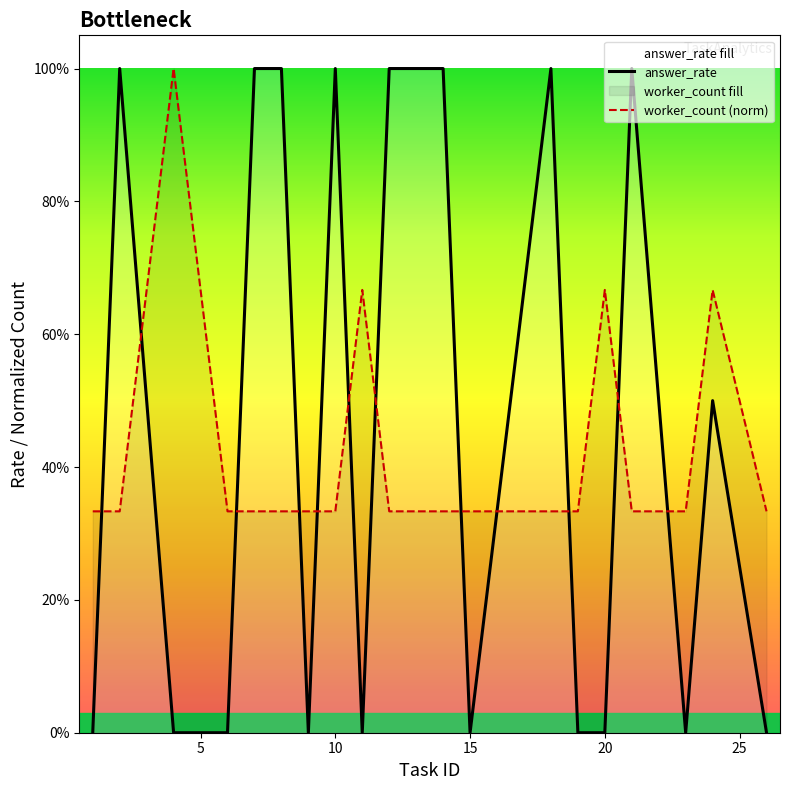

List the series in order of their peak value, lowest first.

answer_rate, worker_count (norm)